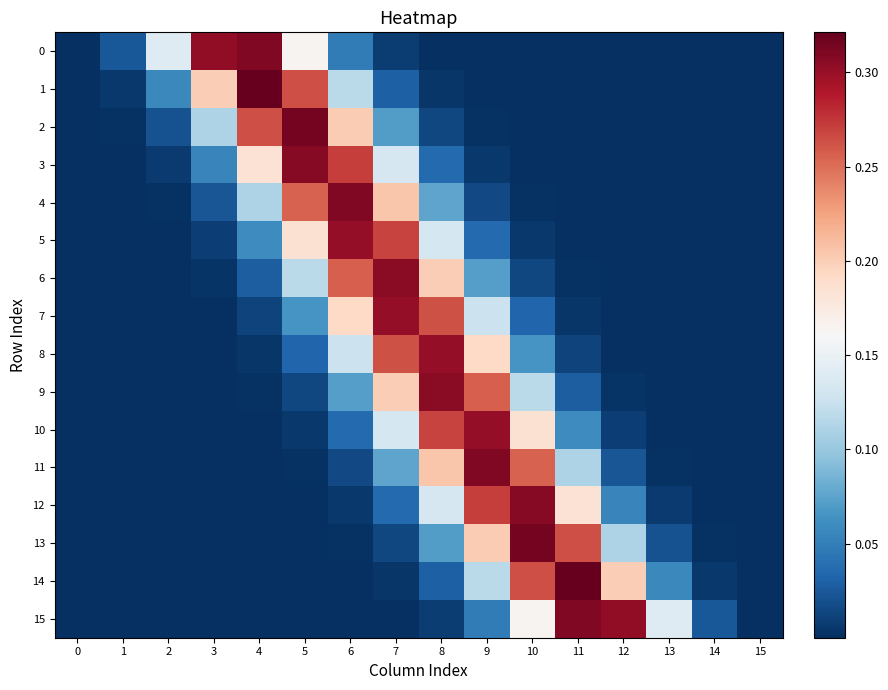

Reading left to right, transcribe all the data shown in this chart.

0: 0=0.0	1=0.0	2=0.1	3=0.3	4=0.3	5=0.2	6=0.0	7=0.0	8=0.0	9=0.0	10=0.0	11=0.0	12=0.0	13=0.0	14=0.0	15=0.0
1: 0=0.0	1=0.0	2=0.1	3=0.2	4=0.3	5=0.3	6=0.1	7=0.0	8=0.0	9=0.0	10=0.0	11=0.0	12=0.0	13=0.0	14=0.0	15=0.0
2: 0=0.0	1=0.0	2=0.0	3=0.1	4=0.3	5=0.3	6=0.2	7=0.1	8=0.0	9=0.0	10=0.0	11=0.0	12=0.0	13=0.0	14=0.0	15=0.0
3: 0=0.0	1=0.0	2=0.0	3=0.1	4=0.2	5=0.3	6=0.3	7=0.1	8=0.0	9=0.0	10=0.0	11=0.0	12=0.0	13=0.0	14=0.0	15=0.0
4: 0=0.0	1=0.0	2=0.0	3=0.0	4=0.1	5=0.3	6=0.3	7=0.2	8=0.1	9=0.0	10=0.0	11=0.0	12=0.0	13=0.0	14=0.0	15=0.0
5: 0=0.0	1=0.0	2=0.0	3=0.0	4=0.1	5=0.2	6=0.3	7=0.3	8=0.1	9=0.0	10=0.0	11=0.0	12=0.0	13=0.0	14=0.0	15=0.0
6: 0=0.0	1=0.0	2=0.0	3=0.0	4=0.0	5=0.1	6=0.3	7=0.3	8=0.2	9=0.1	10=0.0	11=0.0	12=0.0	13=0.0	14=0.0	15=0.0
7: 0=0.0	1=0.0	2=0.0	3=0.0	4=0.0	5=0.1	6=0.2	7=0.3	8=0.3	9=0.1	10=0.0	11=0.0	12=0.0	13=0.0	14=0.0	15=0.0
8: 0=0.0	1=0.0	2=0.0	3=0.0	4=0.0	5=0.0	6=0.1	7=0.3	8=0.3	9=0.2	10=0.1	11=0.0	12=0.0	13=0.0	14=0.0	15=0.0
9: 0=0.0	1=0.0	2=0.0	3=0.0	4=0.0	5=0.0	6=0.1	7=0.2	8=0.3	9=0.3	10=0.1	11=0.0	12=0.0	13=0.0	14=0.0	15=0.0
10: 0=0.0	1=0.0	2=0.0	3=0.0	4=0.0	5=0.0	6=0.0	7=0.1	8=0.3	9=0.3	10=0.2	11=0.1	12=0.0	13=0.0	14=0.0	15=0.0
11: 0=0.0	1=0.0	2=0.0	3=0.0	4=0.0	5=0.0	6=0.0	7=0.1	8=0.2	9=0.3	10=0.3	11=0.1	12=0.0	13=0.0	14=0.0	15=0.0
12: 0=0.0	1=0.0	2=0.0	3=0.0	4=0.0	5=0.0	6=0.0	7=0.0	8=0.1	9=0.3	10=0.3	11=0.2	12=0.1	13=0.0	14=0.0	15=0.0
13: 0=0.0	1=0.0	2=0.0	3=0.0	4=0.0	5=0.0	6=0.0	7=0.0	8=0.1	9=0.2	10=0.3	11=0.3	12=0.1	13=0.0	14=0.0	15=0.0
14: 0=0.0	1=0.0	2=0.0	3=0.0	4=0.0	5=0.0	6=0.0	7=0.0	8=0.0	9=0.1	10=0.3	11=0.3	12=0.2	13=0.1	14=0.0	15=0.0
15: 0=0.0	1=0.0	2=0.0	3=0.0	4=0.0	5=0.0	6=0.0	7=0.0	8=0.0	9=0.0	10=0.2	11=0.3	12=0.3	13=0.1	14=0.0	15=0.0